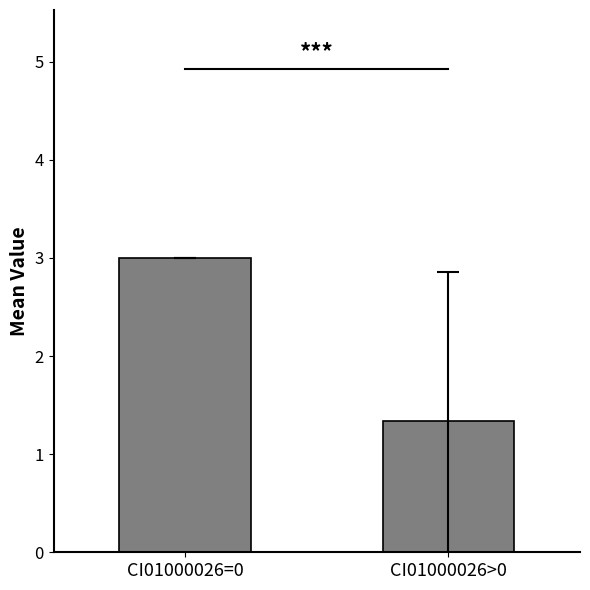

Reading left to right, transcribe all the data shown in this chart.

3.0	1.3